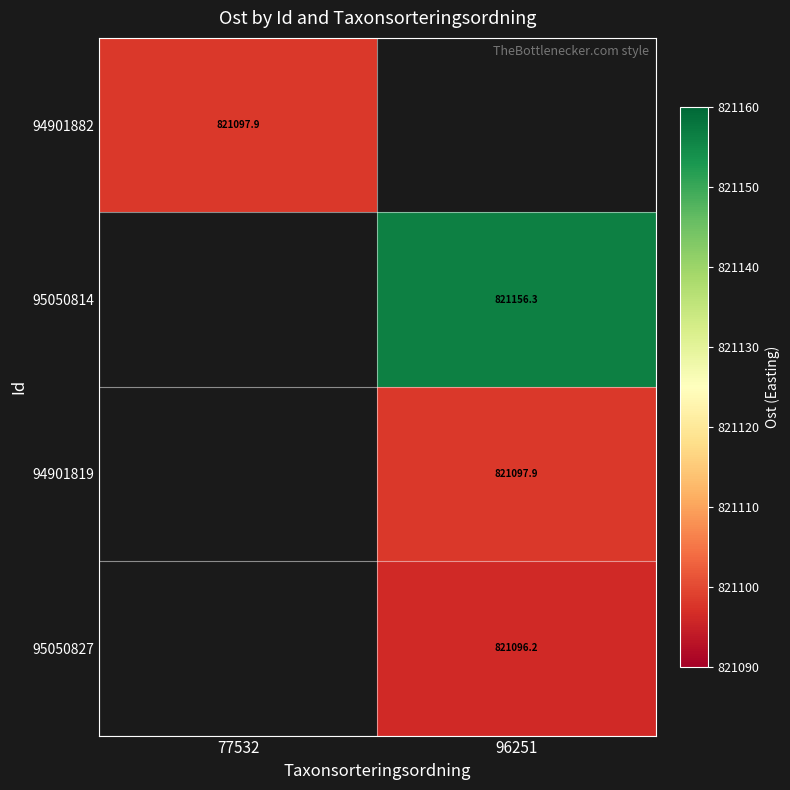

How many positive values does the 95050827 series have?

1